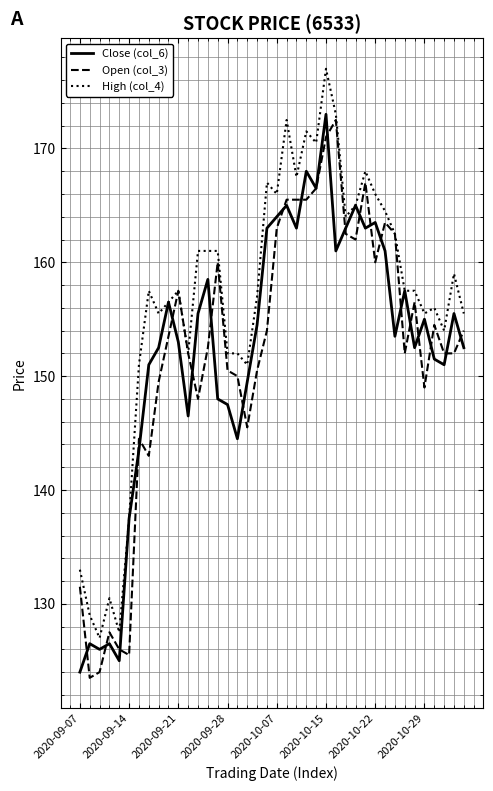

What is the smallest value displayed?

123.5